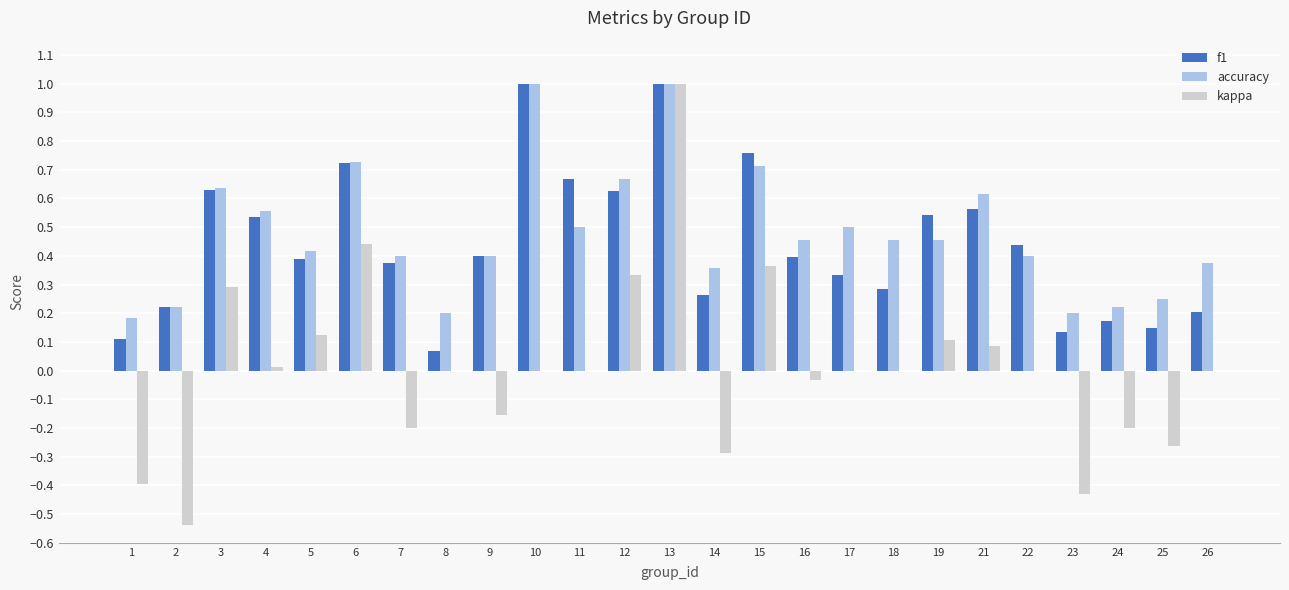

Is the value of f1 at 6 greater than the value of accuracy at 5?

Yes